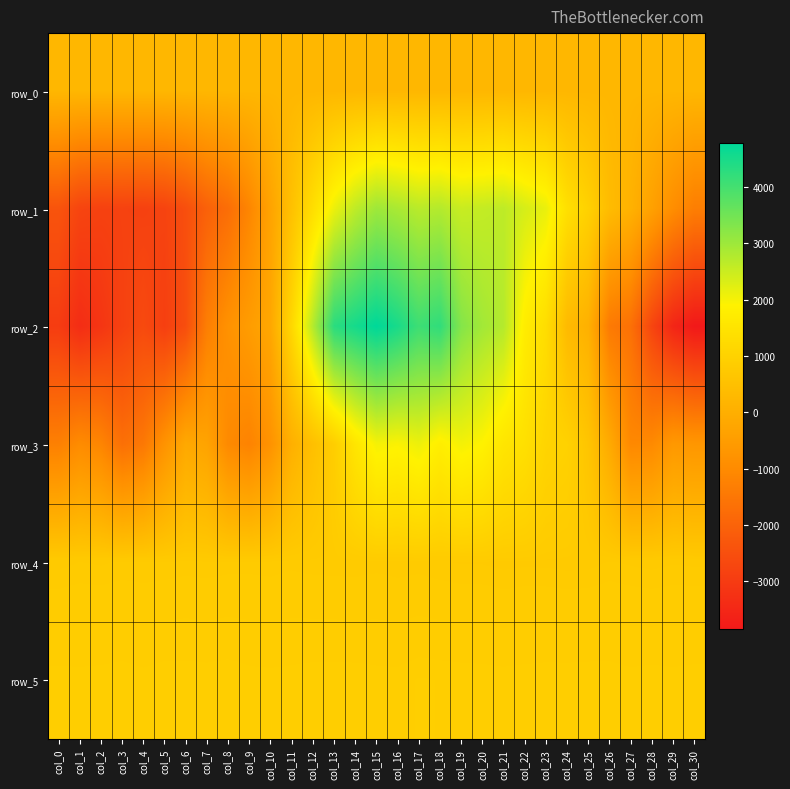

Count the number of data series in this chart.

6